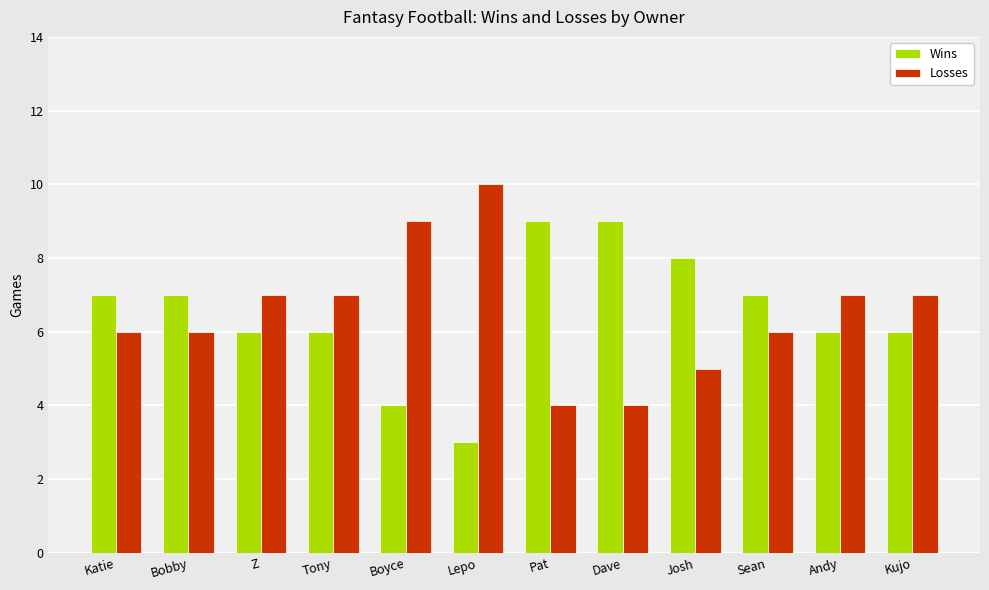

What is the sum of the Wins values at Lepo and Dave?

12